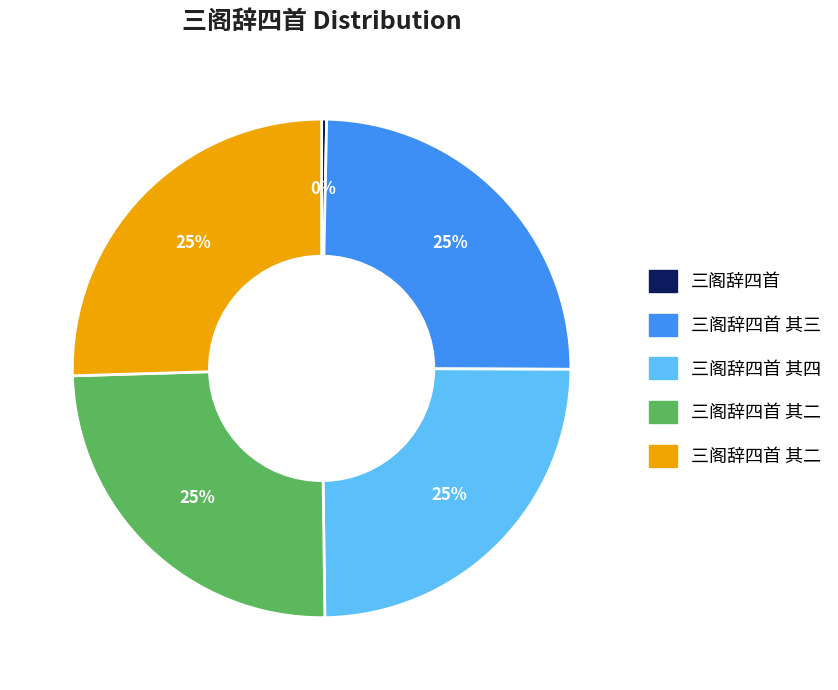

Is there any slice that represents more than half of the pie?

No